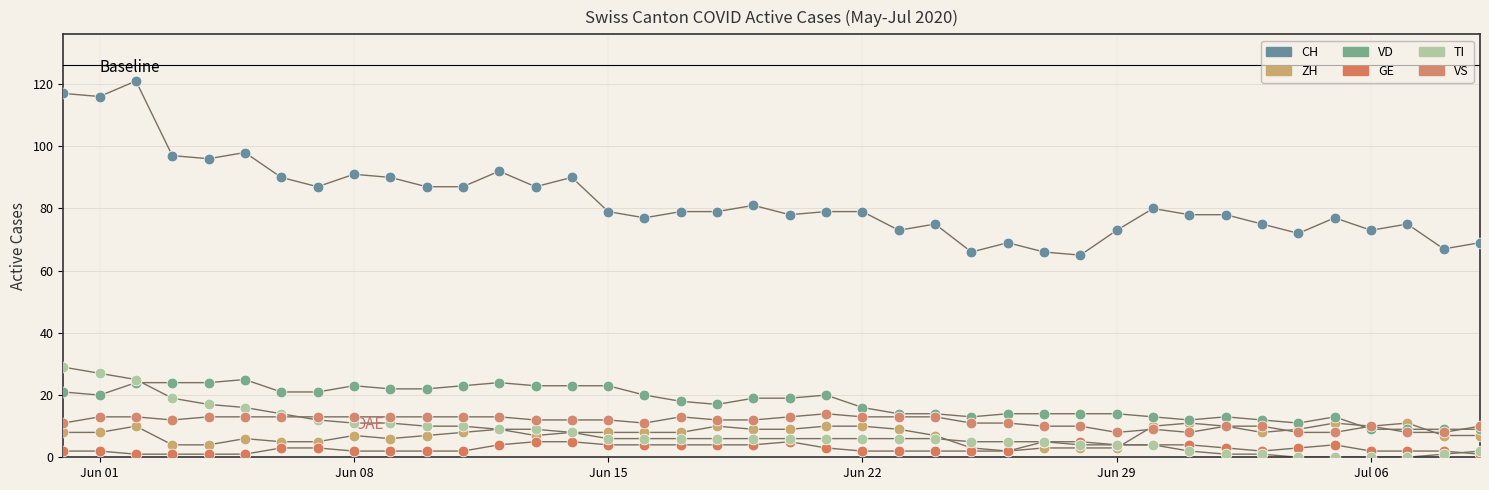

How many lines are shown in the chart?

6